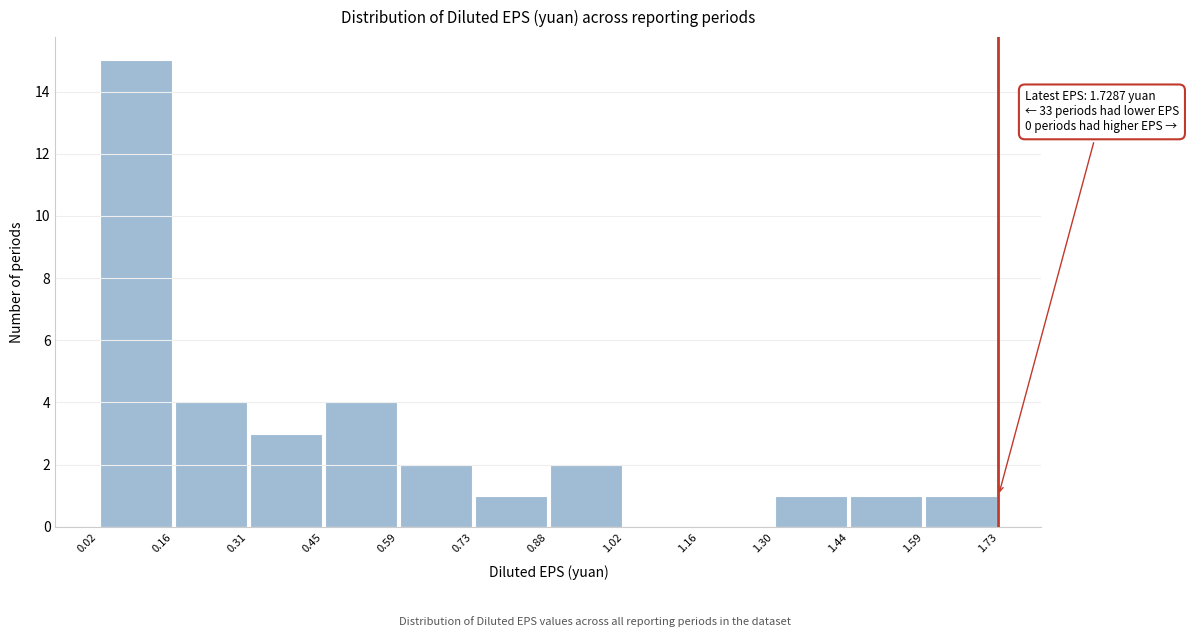

Which range on the x-axis has the tallest bar?

0.02 to 0.16